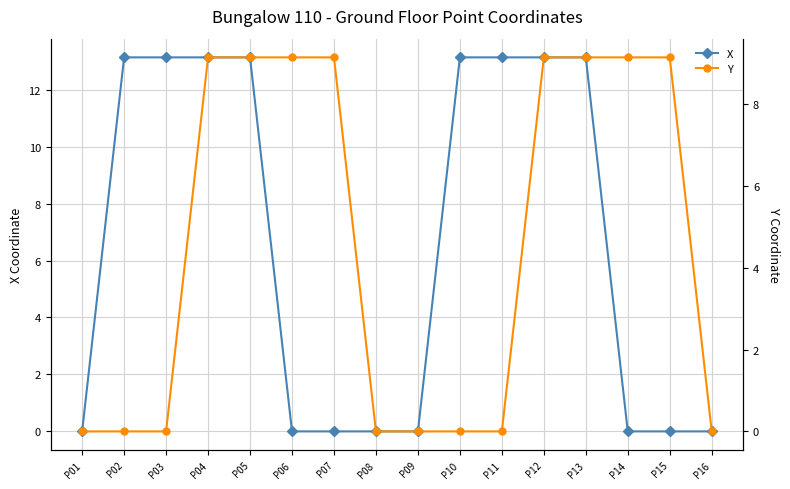

How many lines are shown in the chart?

2